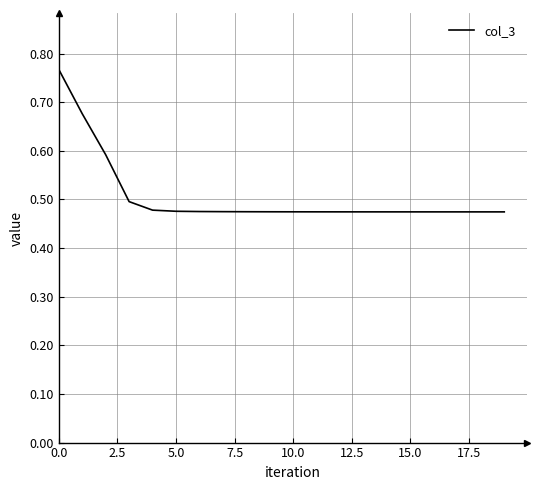

How many values are between 0 and 1?

20